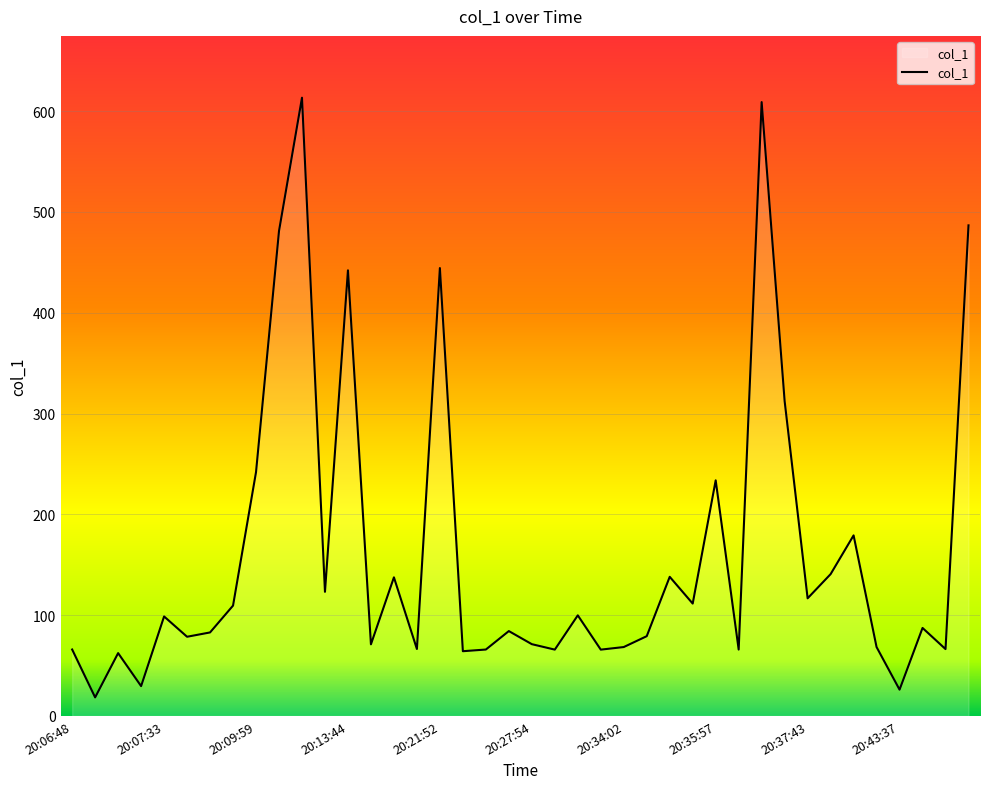

What is the maximum value shown in the chart?

613.4